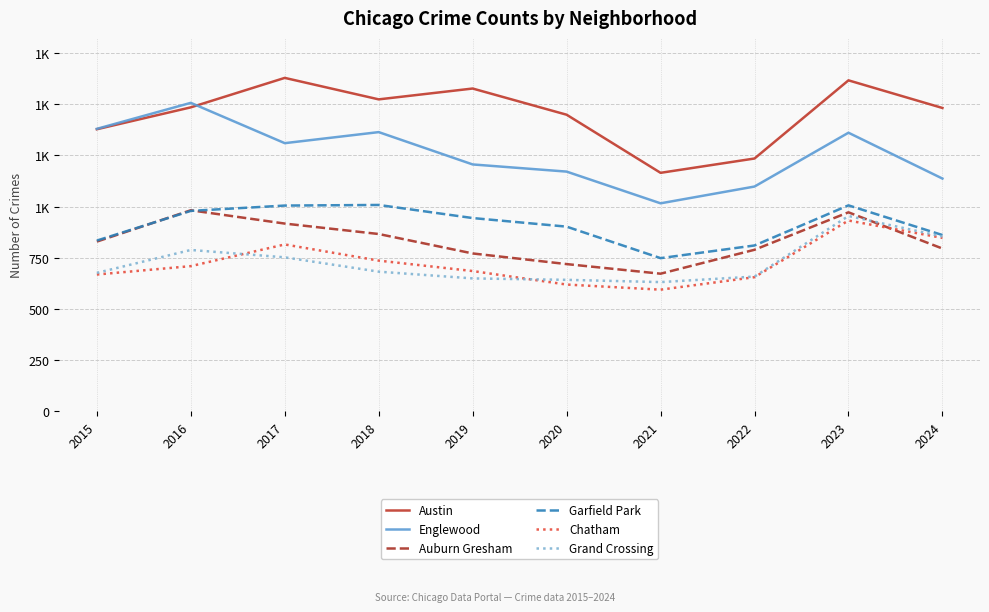

What are all the series names shown in the legend?

Austin, Englewood, Auburn Gresham, Garfield Park, Chatham, Grand Crossing